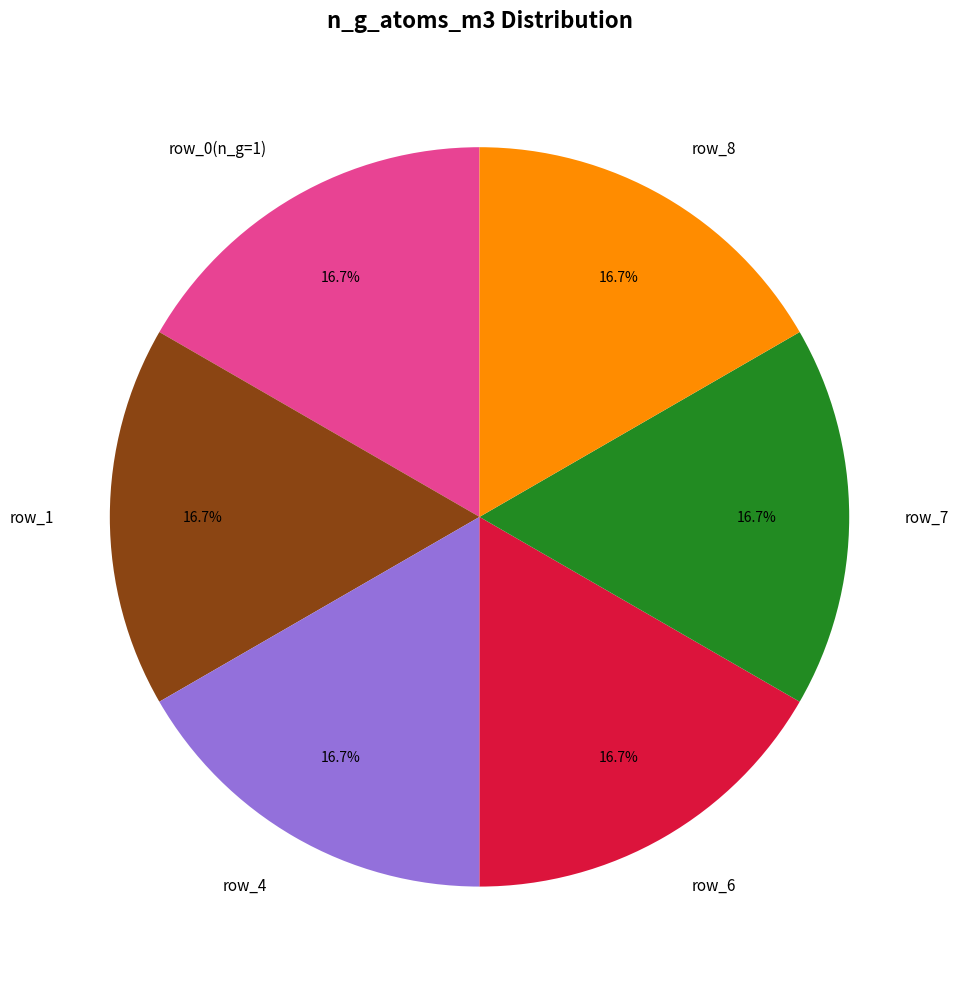

Combined, what portion of the pie is row_8 and row_7?

33.3%